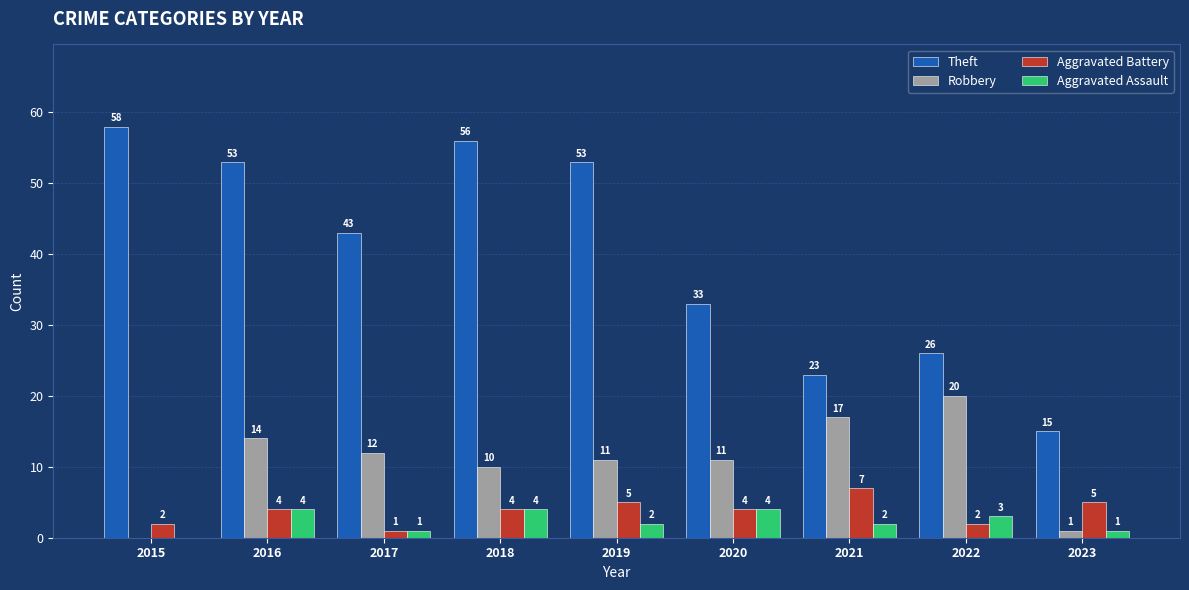

Count the number of data series in this chart.

4